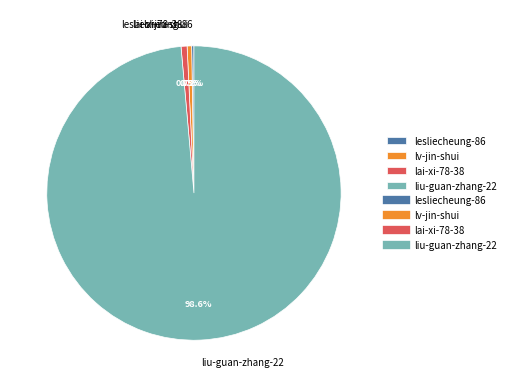

Which category has the biggest portion of the pie?

liu-guan-zhang-22